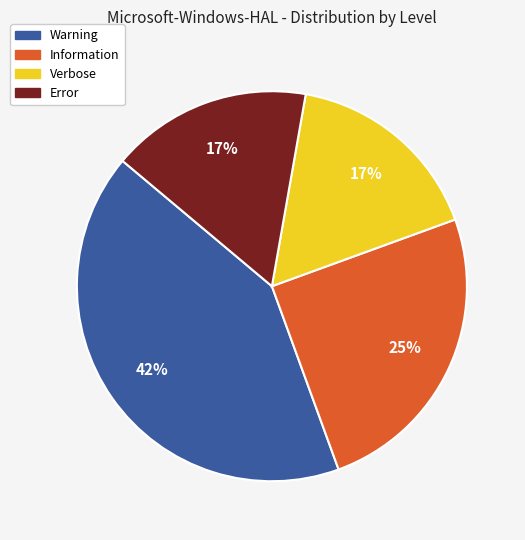

Which has a higher value, Warning or Error?

Warning